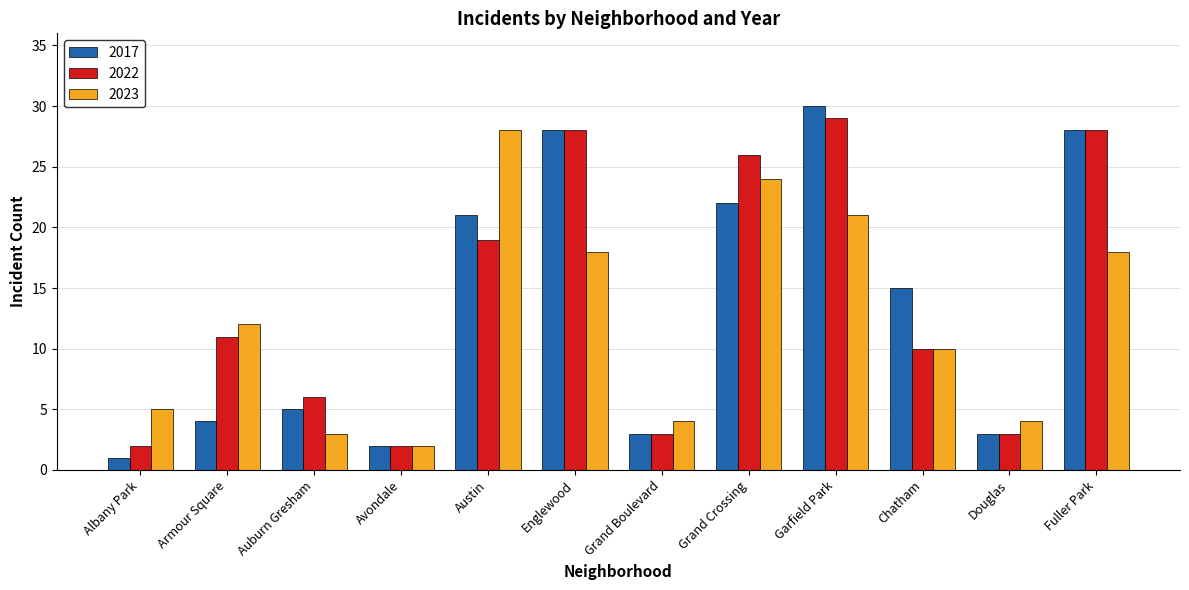

Which series has the widest spread of values?

2017